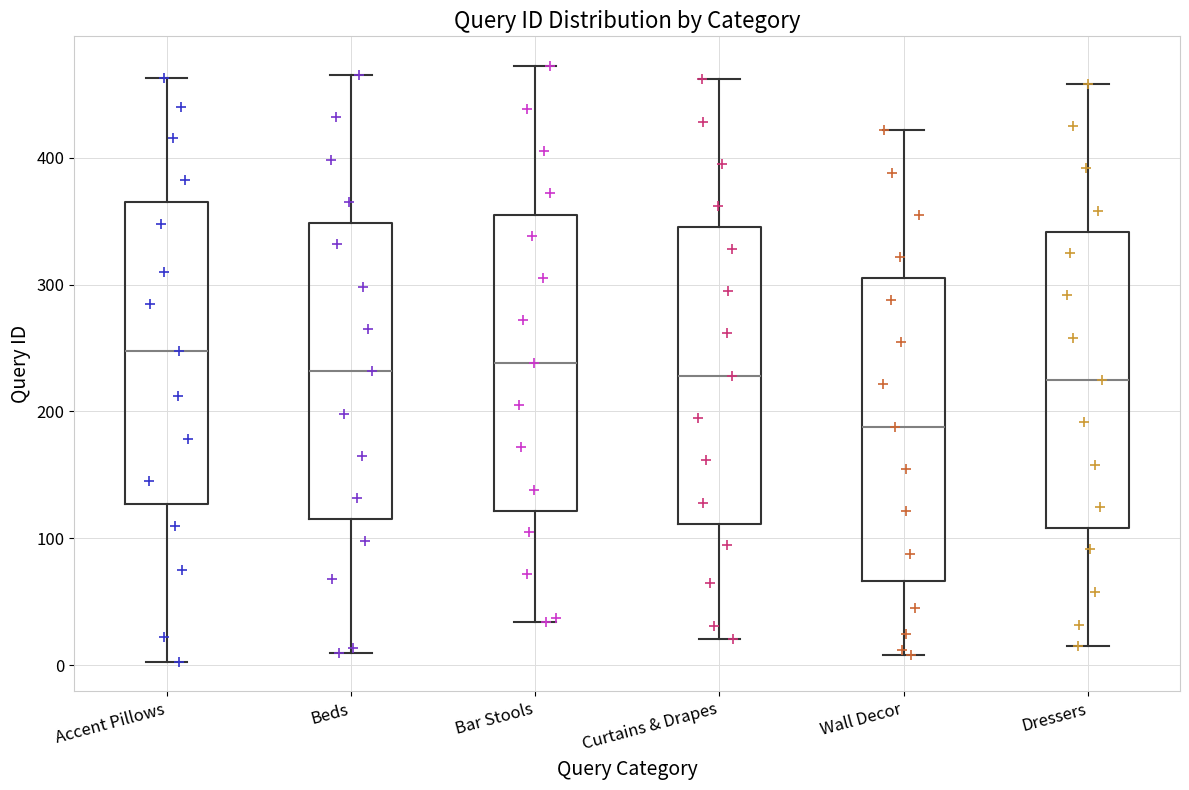

Reading left to right, transcribe this box plot: for each box, give where its median line is, the range the box spans, and where its two whiskers end, as read against the y-axis. The values are not printed on the chart, so give them approximately, as read against the axis.

Accent Pillows: median 250, box 130 to 370, whiskers 0 to 460
Beds: median 230, box 120 to 350, whiskers 10 to 470
Bar Stools: median 240, box 120 to 360, whiskers 30 to 470
Curtains & Drapes: median 230, box 110 to 350, whiskers 20 to 460
Wall Decor: median 190, box 70 to 310, whiskers 10 to 420
Dressers: median 230, box 110 to 340, whiskers 20 to 460